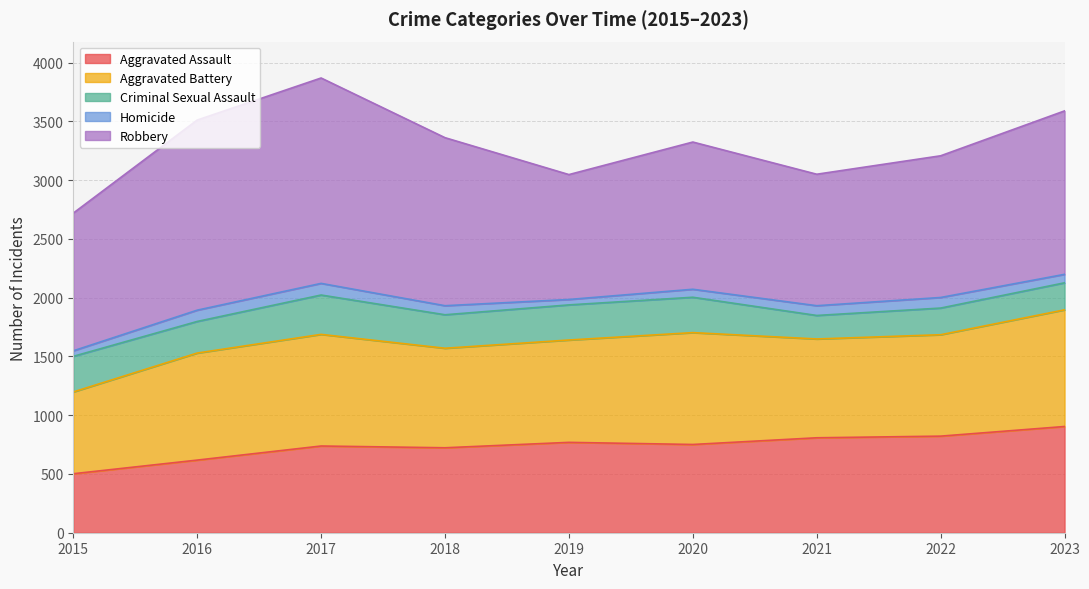

How many series are shown in this chart?

5